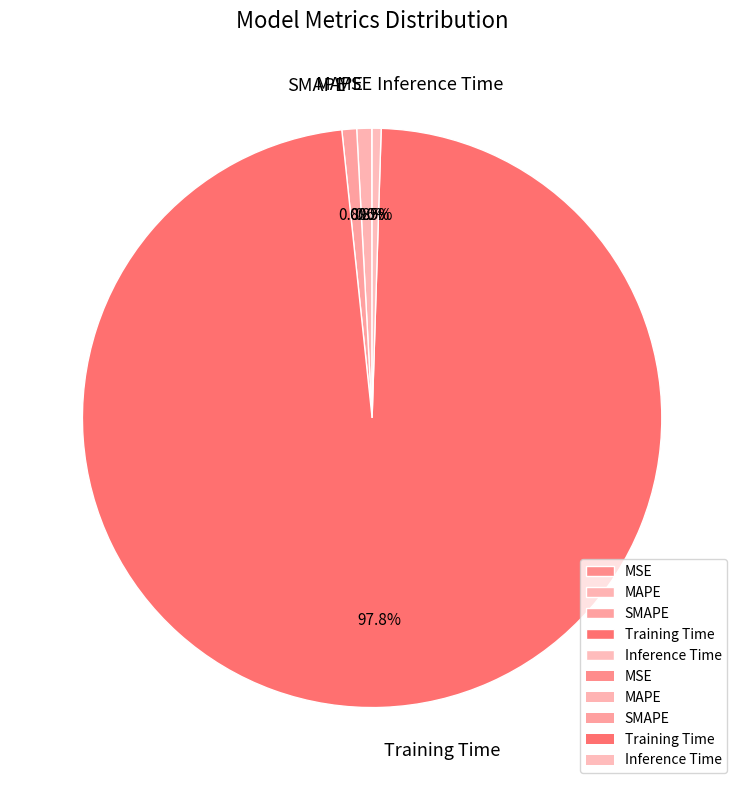

Combined, do MAPE and Training Time account for over 50%?

Yes